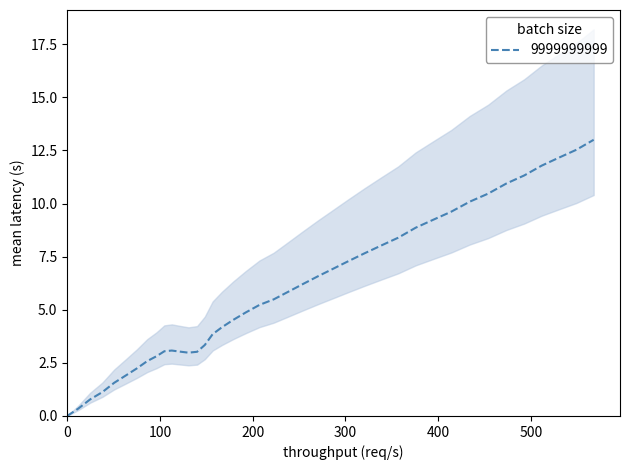

What is the maximum value for 9999999999?

13.0